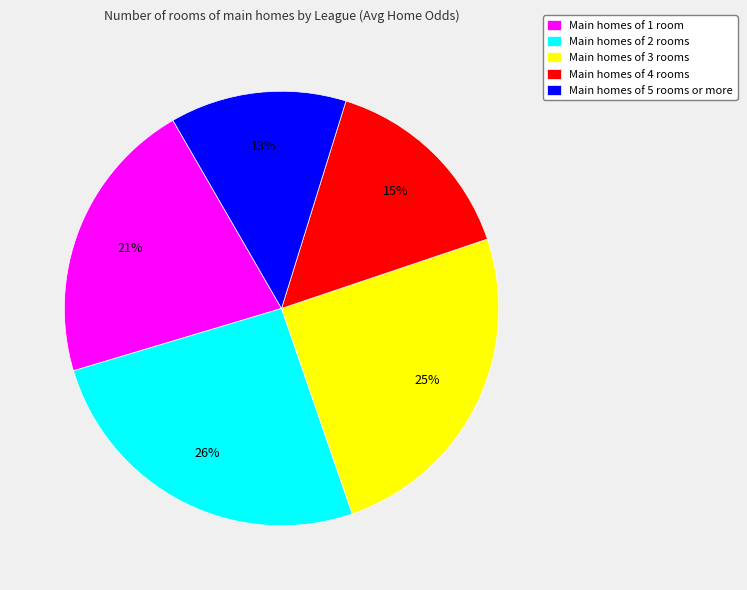

To the nearest percent, what percentage of the pie is Main homes of 1 room?

21%